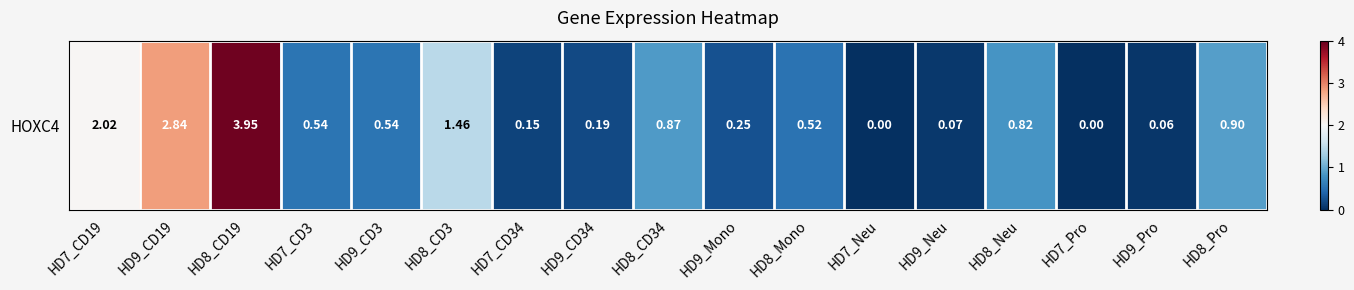

Read the value at HD7_CD34.

0.1